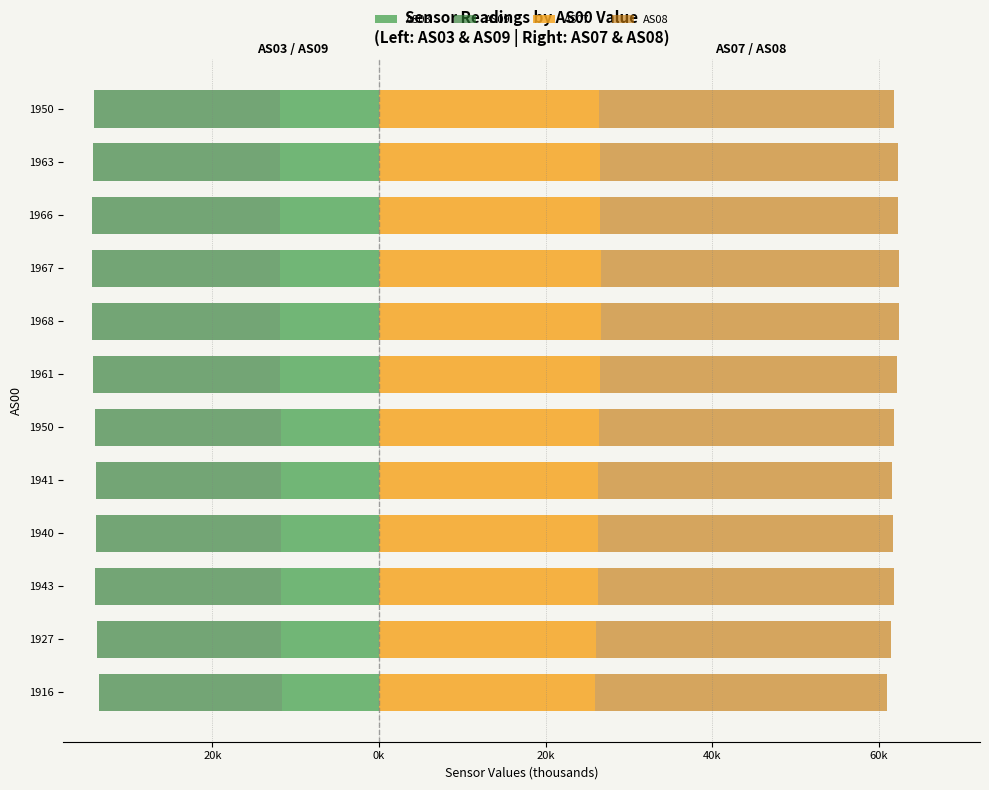

Which series has the largest total across all categories?

AS08